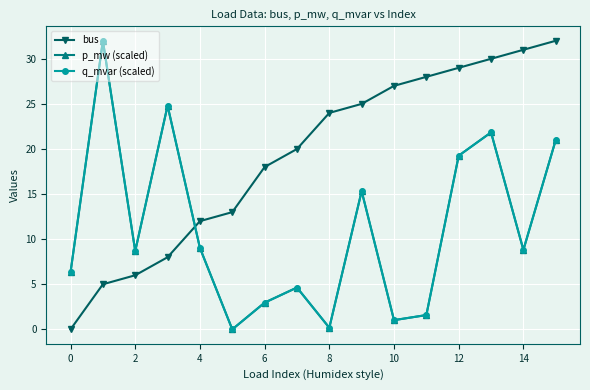

What is the sum of all p_mw (scaled) values?

177.5